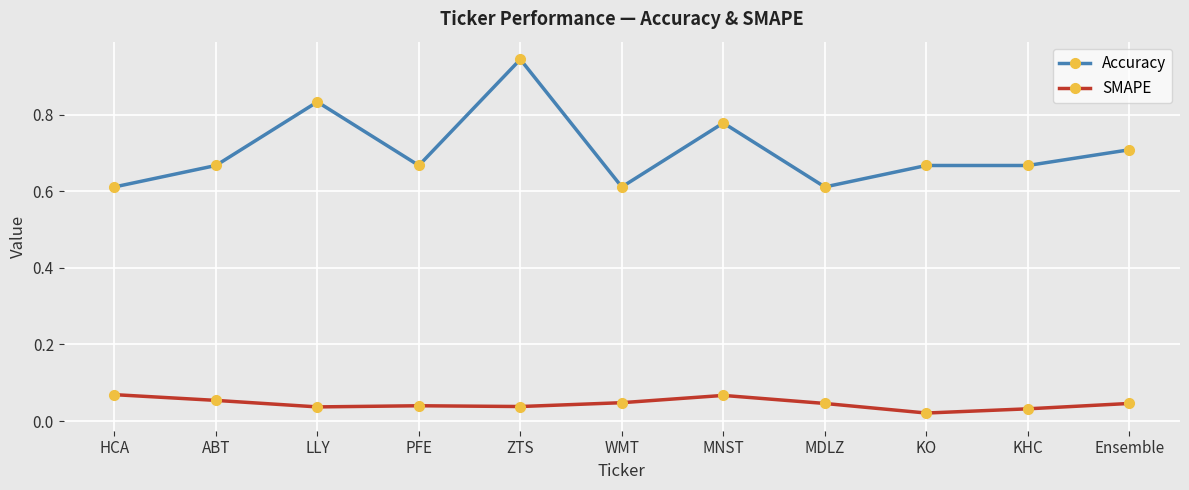

What position from the left is KO?

9